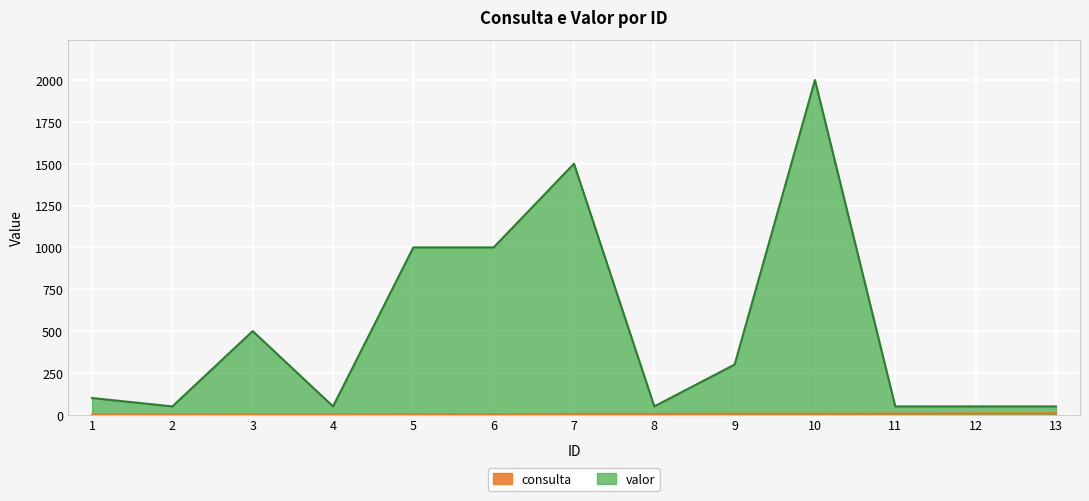

True or false: valor and consulta intersect in this chart.

False